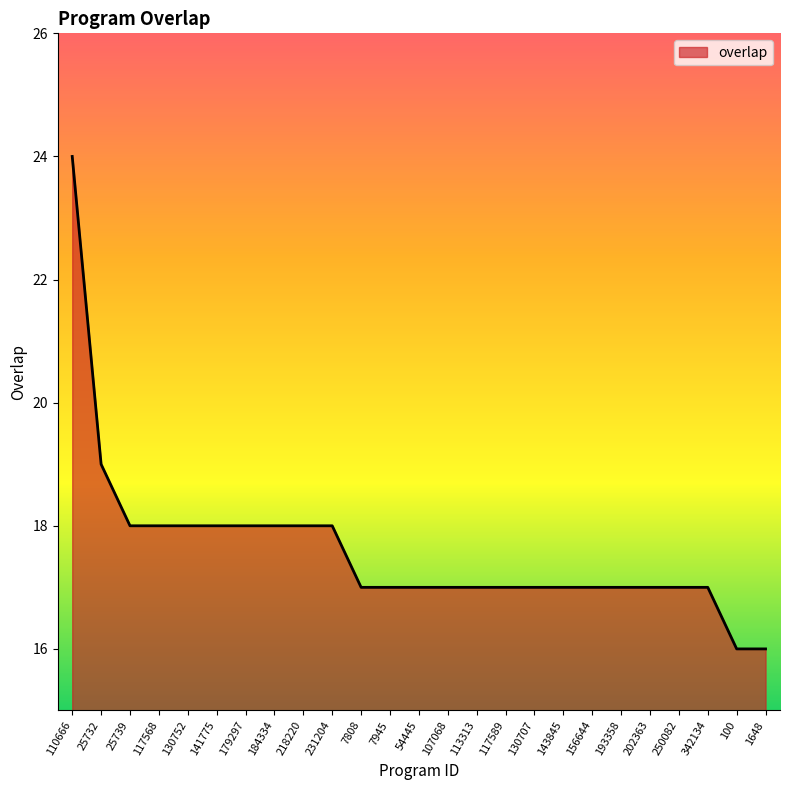

How many lines are shown in the chart?

1